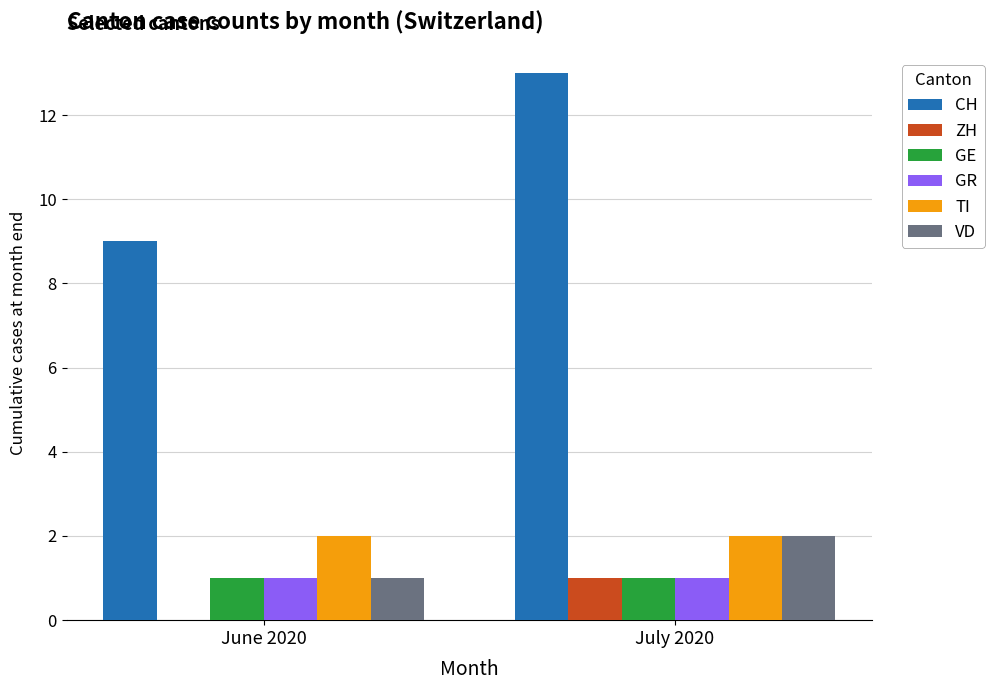

What is the total value across all series at June 2020?

14